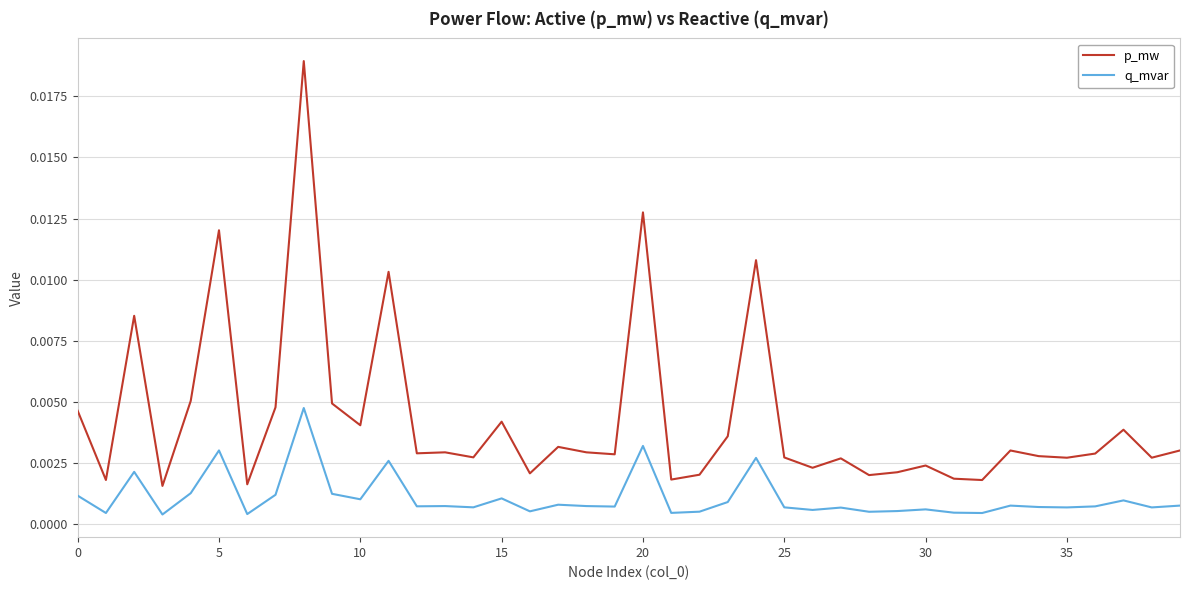

Rank the series by their average value, from highest to lowest.

p_mw, q_mvar